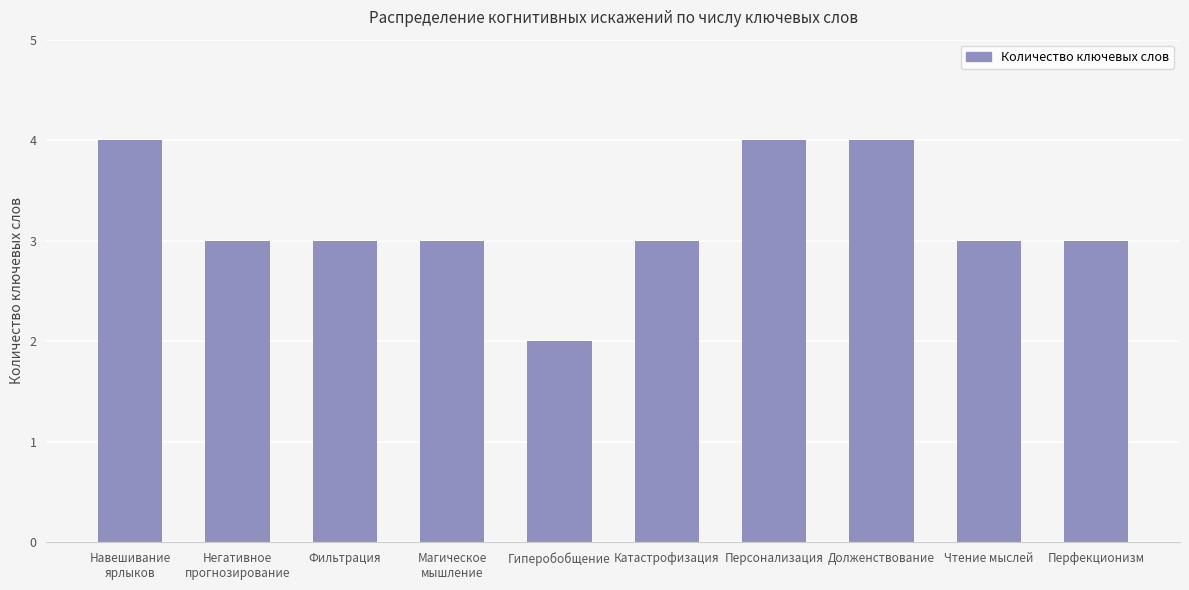

Does the chart contain stacked bars?

No